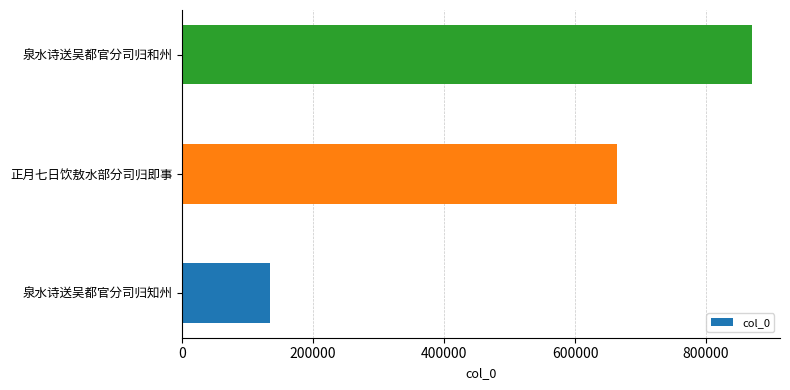

What is the average value?

555952